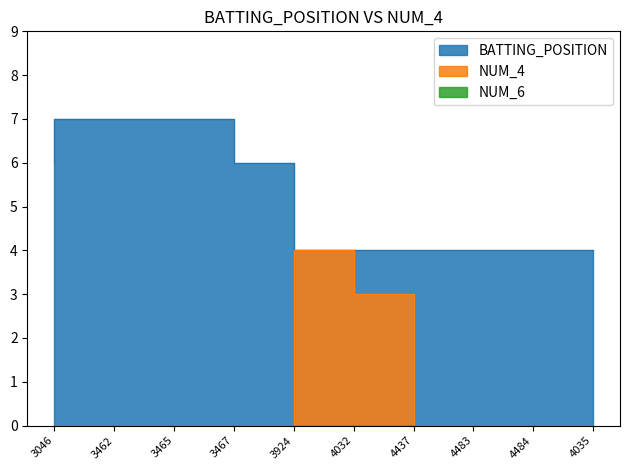

Reading right to left, list all the values displayed in this chart.

BATTING_POSITION: 4035=4	4484=4	4483=4	4437=4	4032=4	3924=6	3467=7	3465=7	3462=7	3046=6
NUM_4: 4035=0	4484=0	4483=0	4437=3	4032=4	3924=0	3467=0	3465=0	3462=0	3046=0